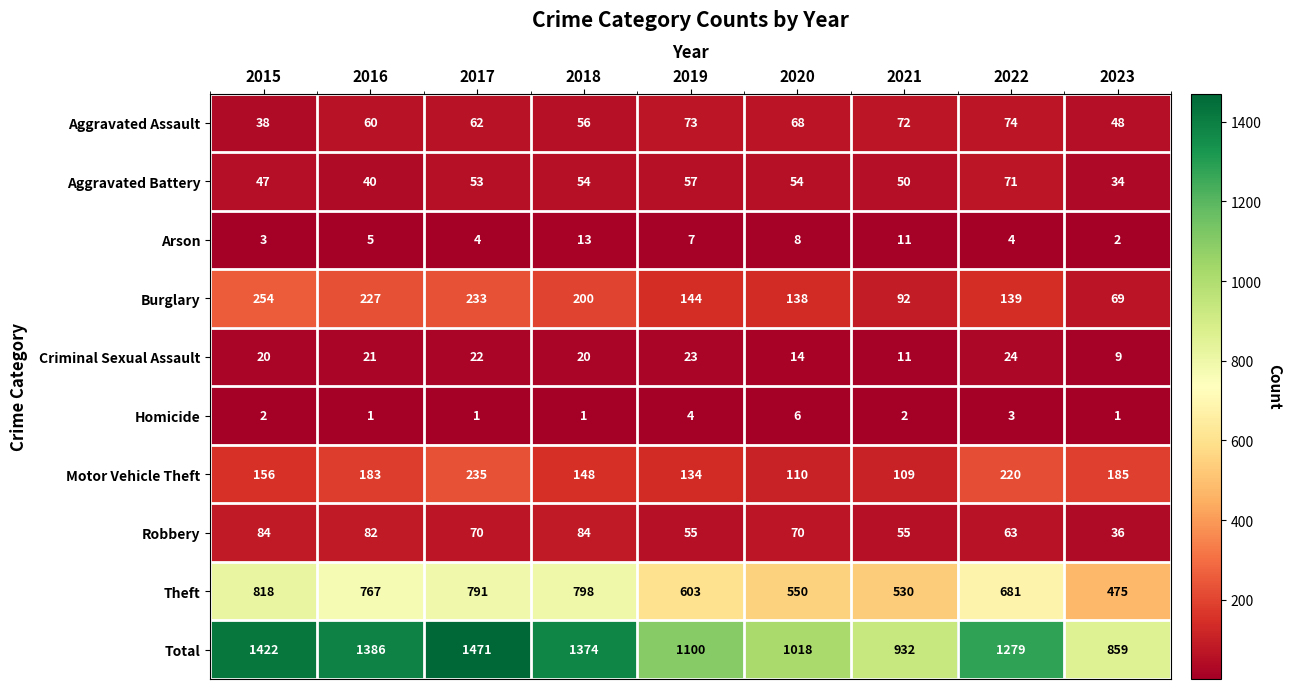

True or false: Arson has a value of 4 at 2022.

True